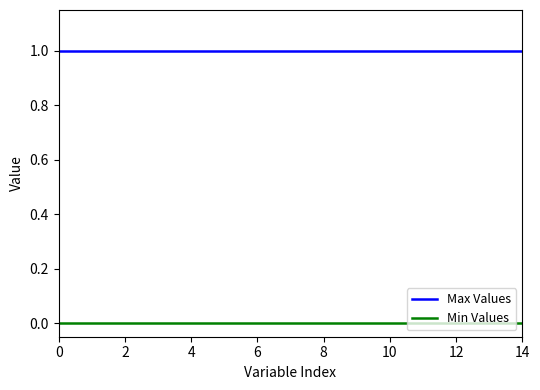

What is the sum of all Max Values values?

15.0